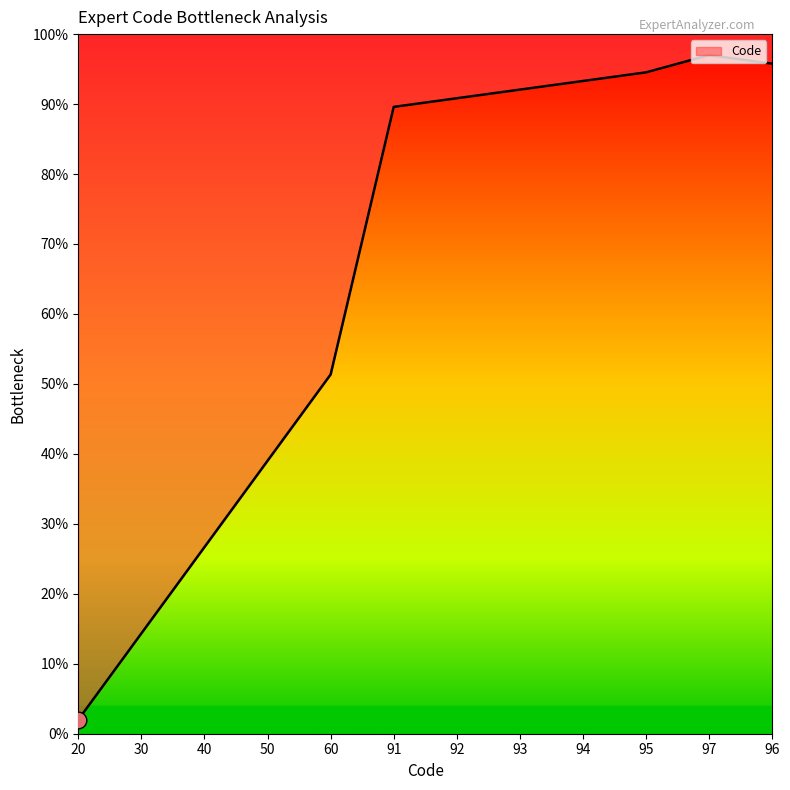

At which label does the data first exceed 90?

92